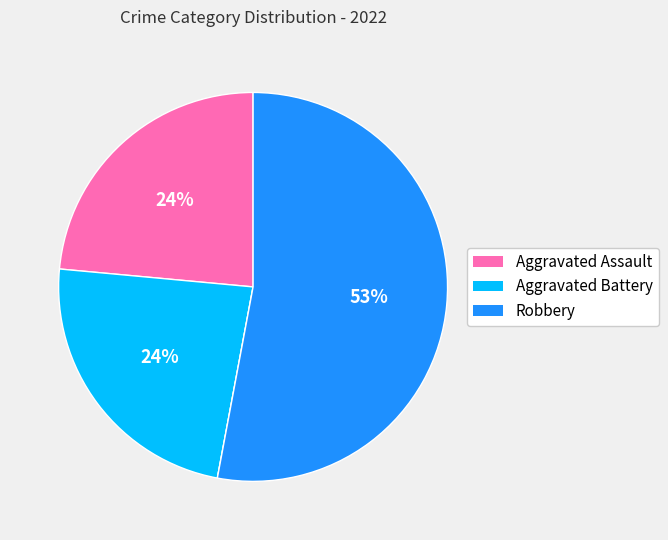

Is there a majority slice in this chart?

Yes